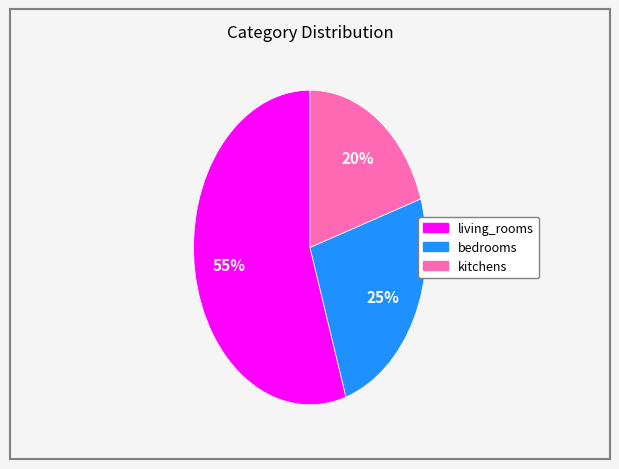

What is the smallest slice in the pie chart?

kitchens